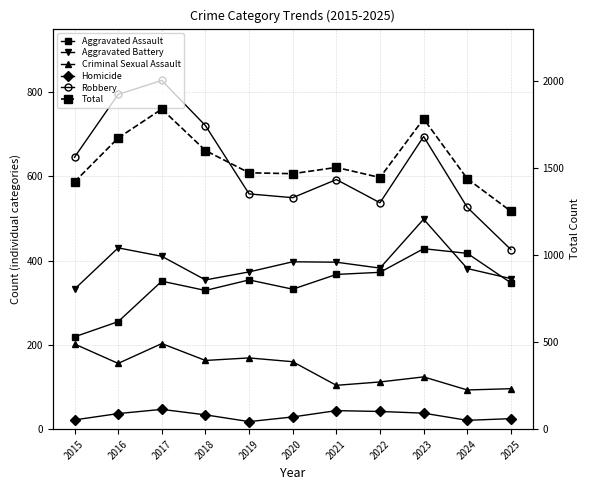

True or false: Robbery and Criminal Sexual Assault cross at least once.

False